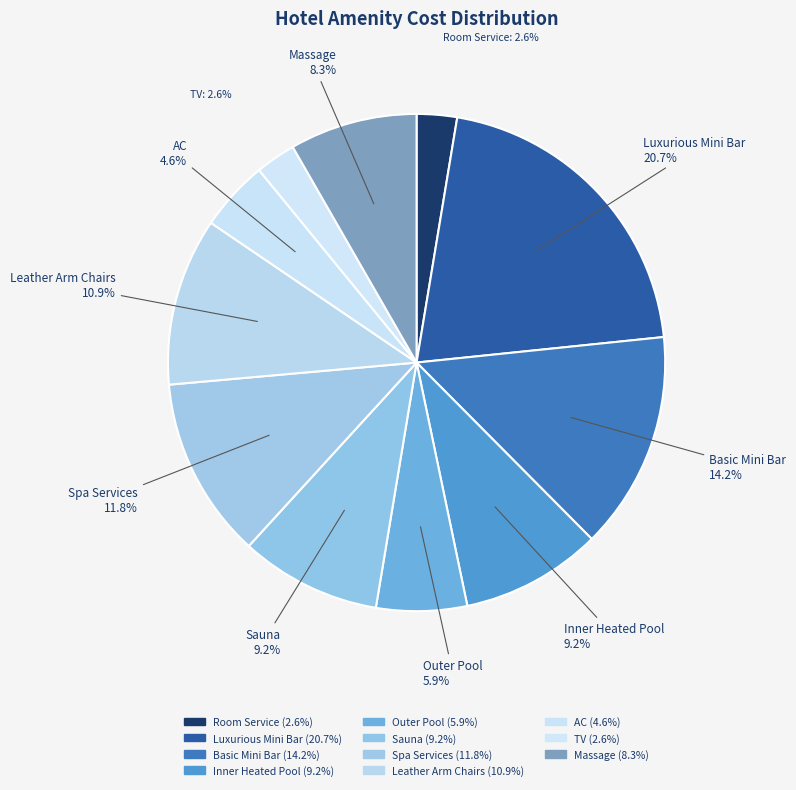

What is the ratio of the value at Outer Pool to the value at Luxurious Mini Bar?

0.3